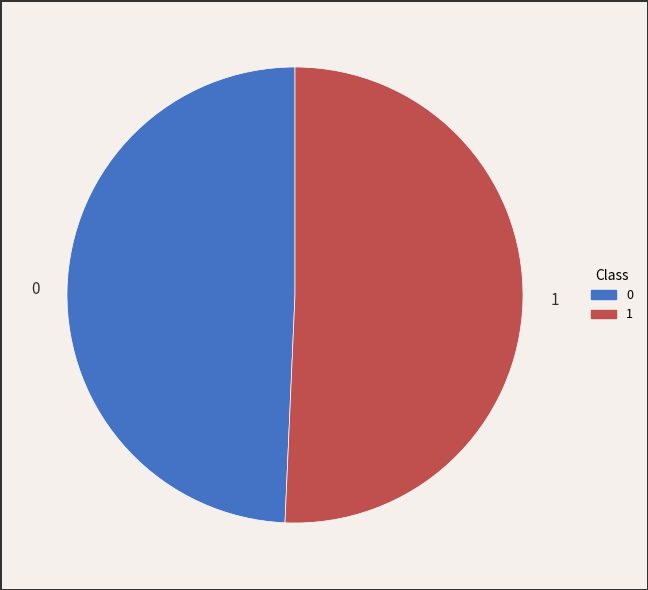

How many segments does this pie chart have?

2